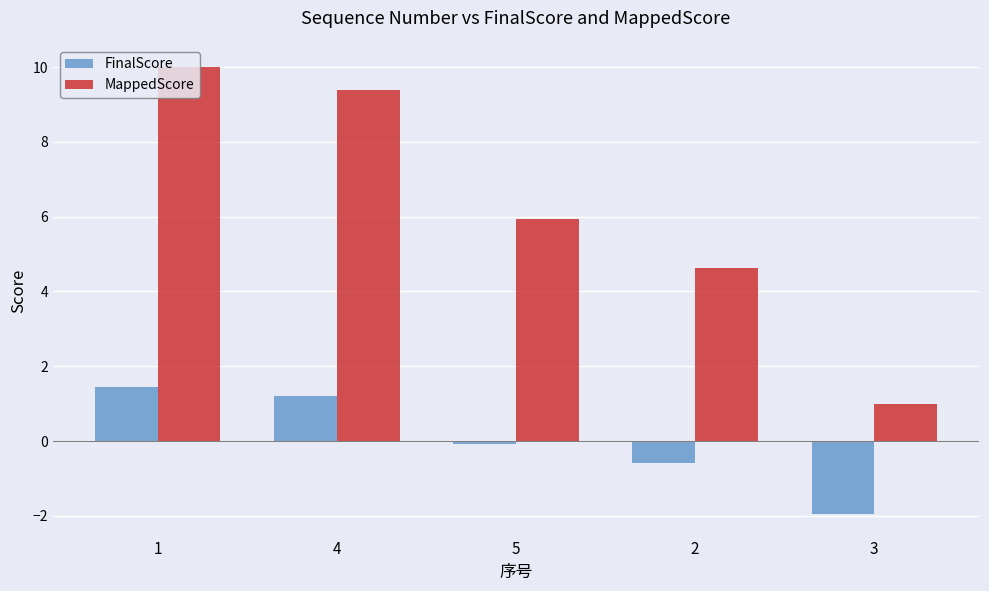

True or false: MappedScore has a value of 9.4 at 4.

True